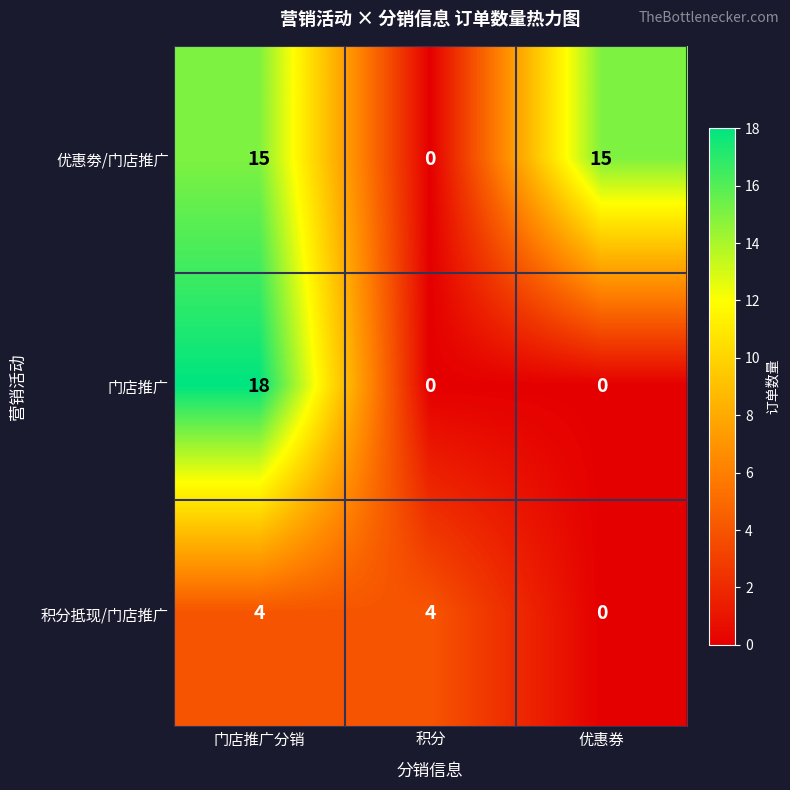

How many 积分抵现/门店推广 values are between 0 and 4?

3